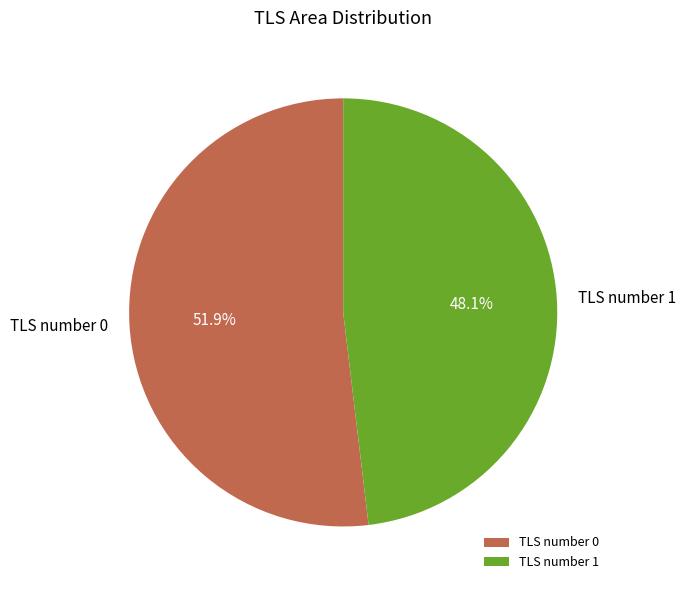

Count the number of slices in the pie.

2